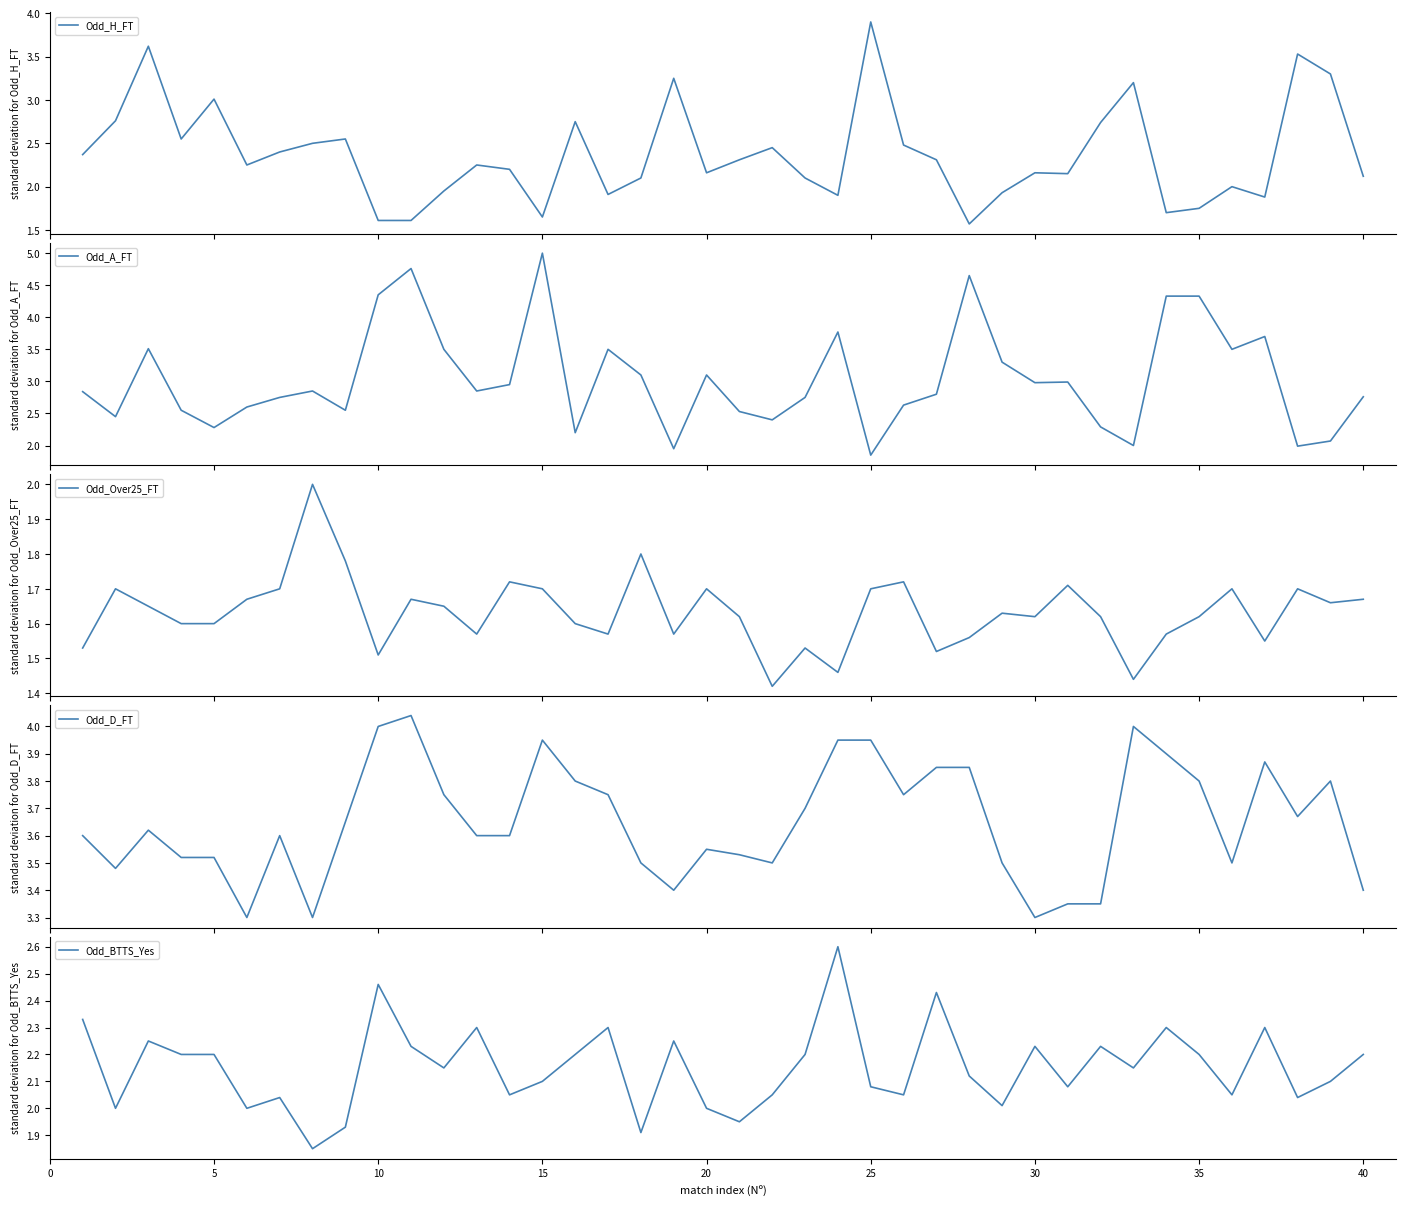

What is the maximum value for Odd_H_FT?

3.9